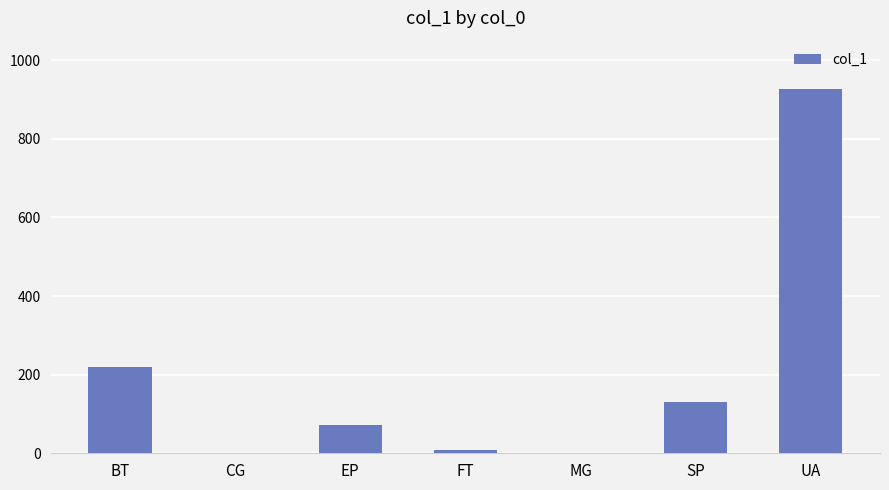

What is the average value?

194.0